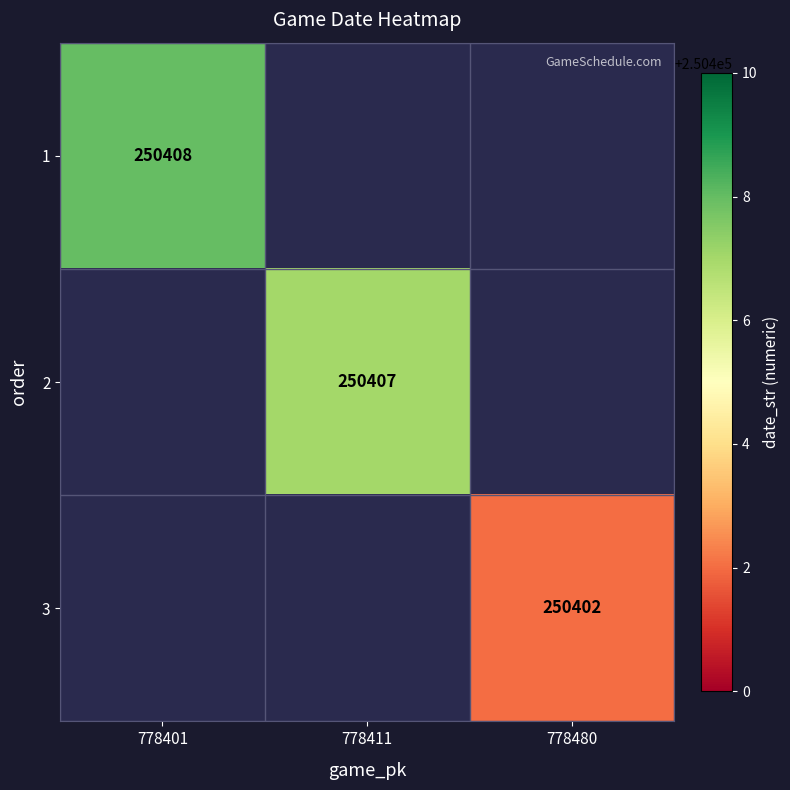

True or false: 3 has a value of 250402 at 778480.

True